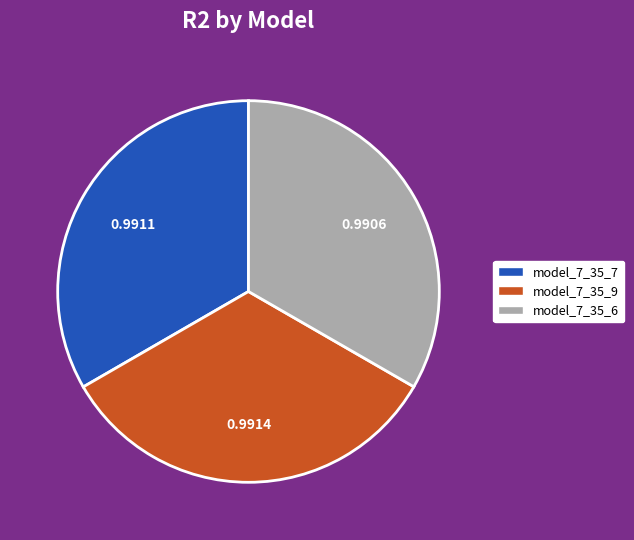

Is the sum of model_7_35_6 and model_7_35_9 greater than half?

Yes